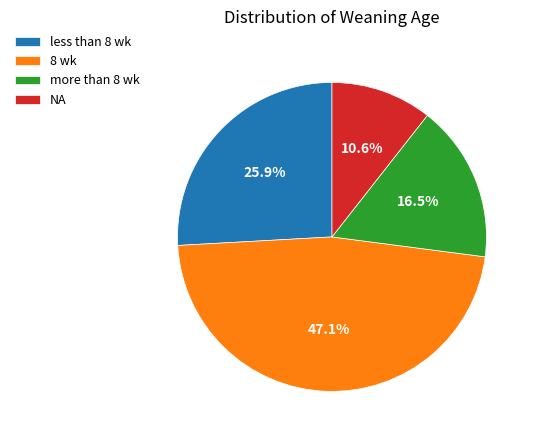

To the nearest percent, what is the average slice percentage?

25%